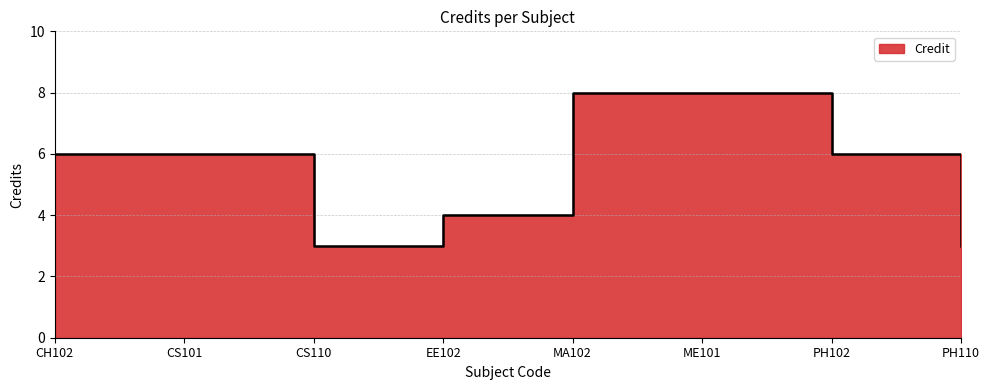

What is the average value?

6